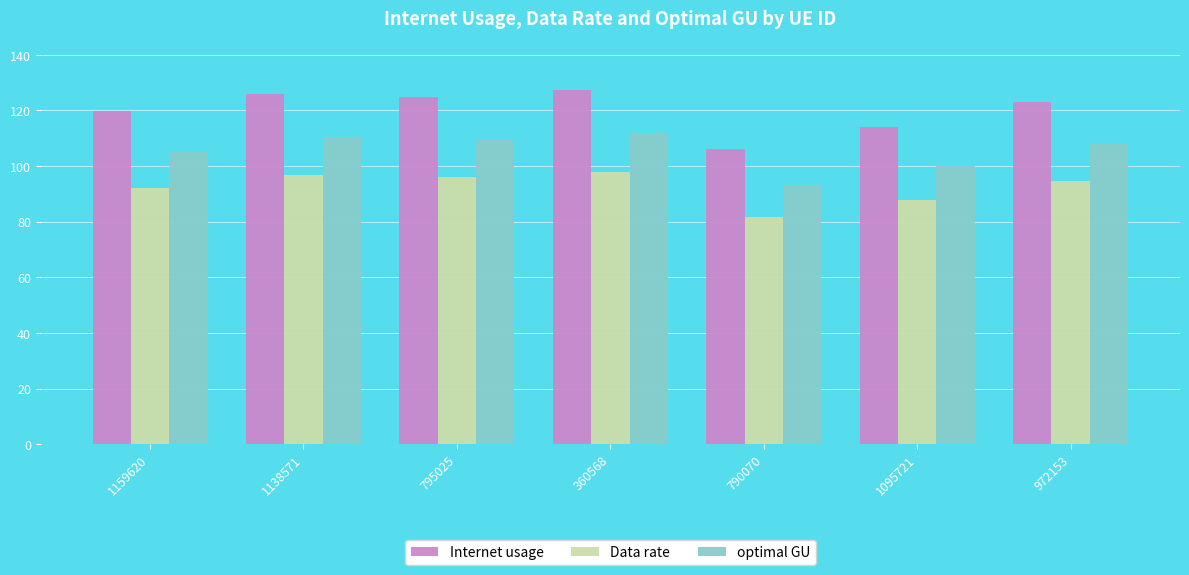

Which label corresponds to the largest value in the chart?

360568